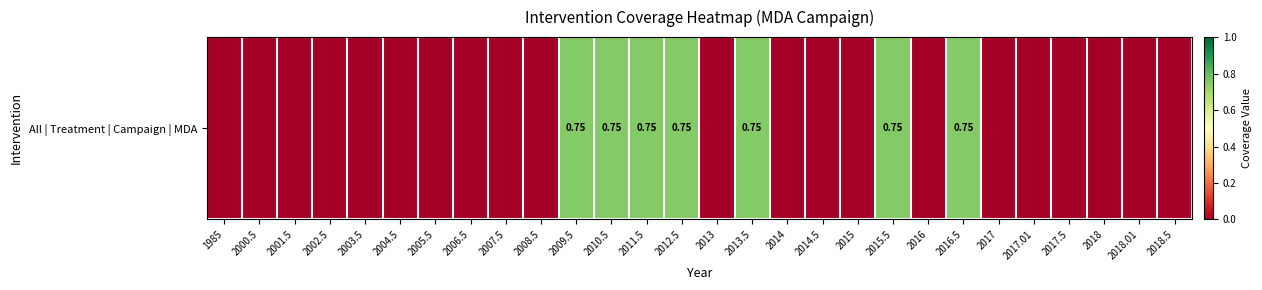

The value at 2005.5 is 0.0. True or false?

True